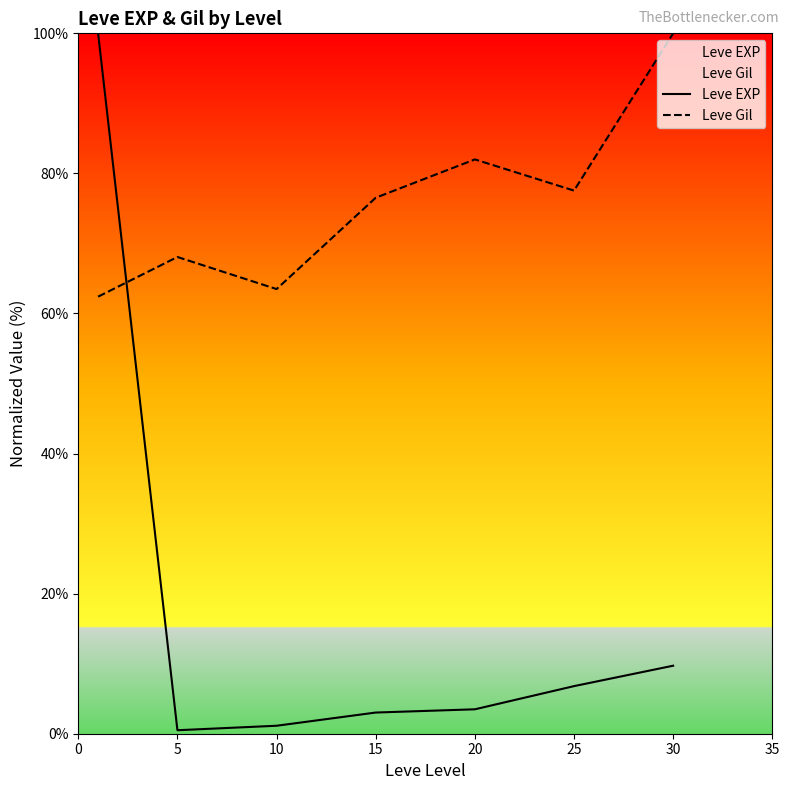

Where is Leve EXP nearest to the value 50?

30